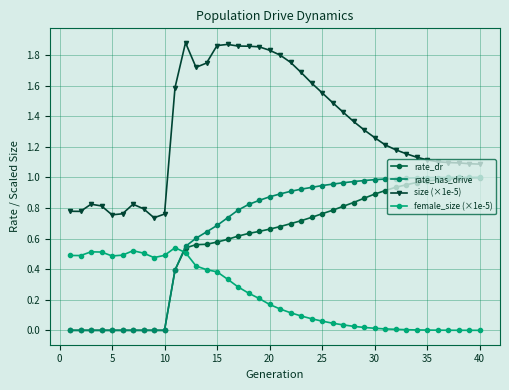

Which series has the largest total across all categories?

size (×1e-5)